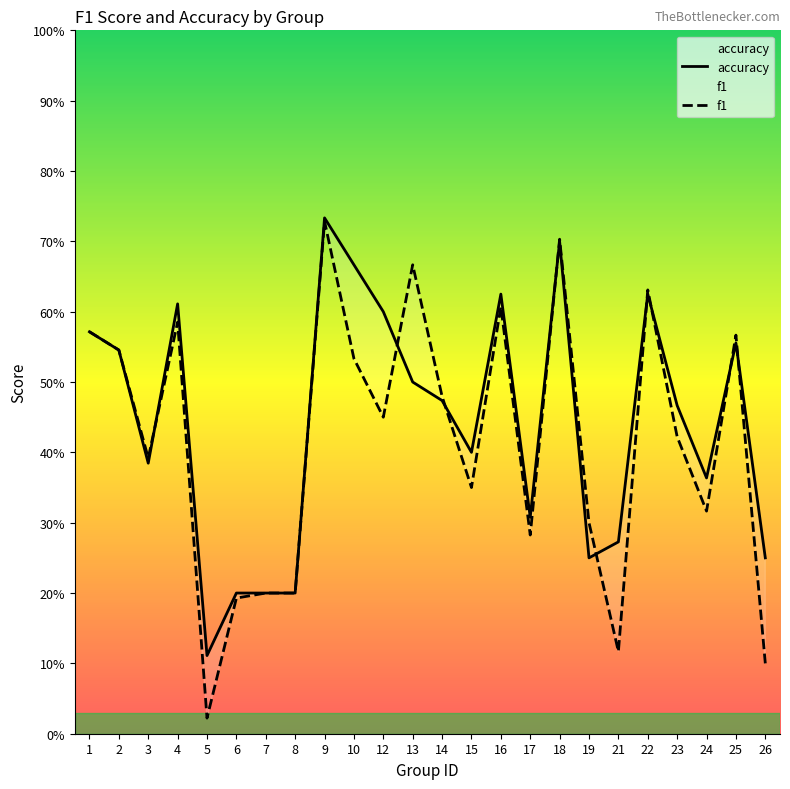

True or false: accuracy has a value of 0.9 at 12.

False